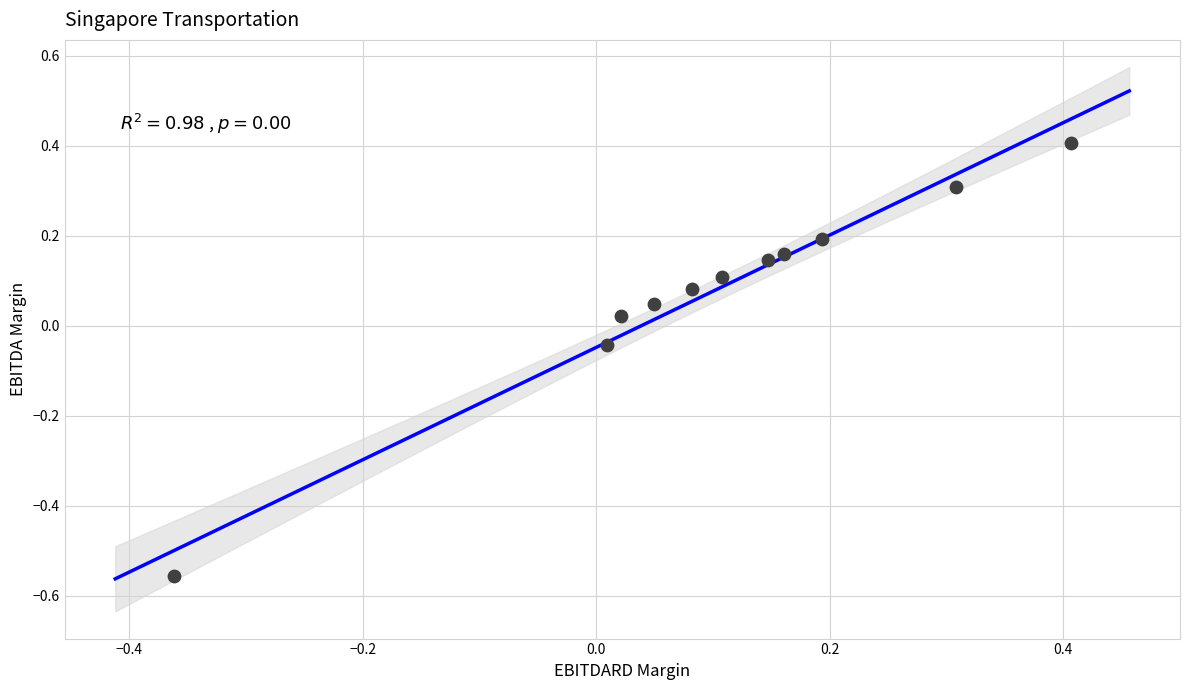

What is the range of X values (max minus min)?

0.8